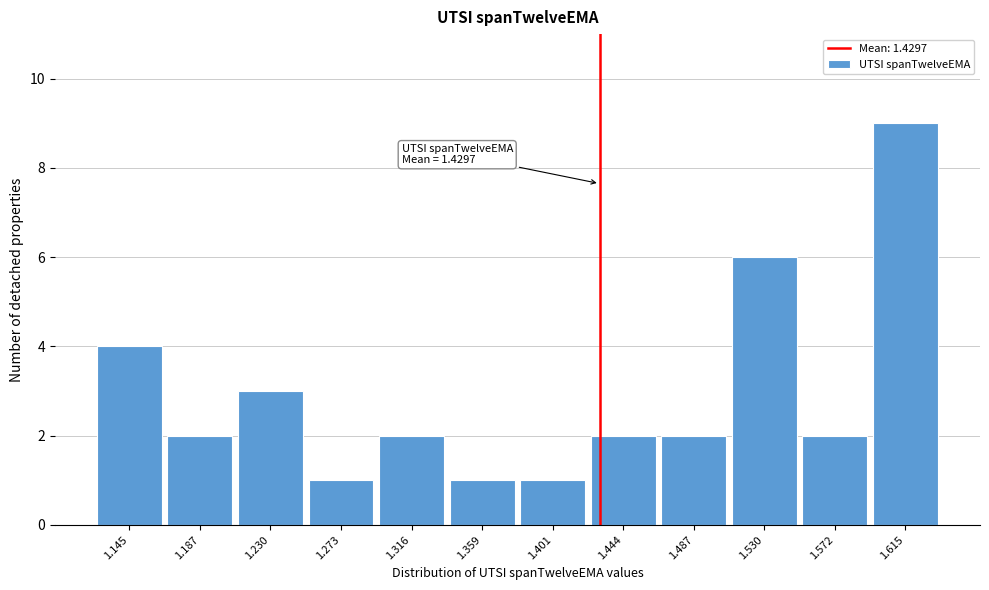

Over which range of the x-axis is the bar tallest?

1.595 to 1.635